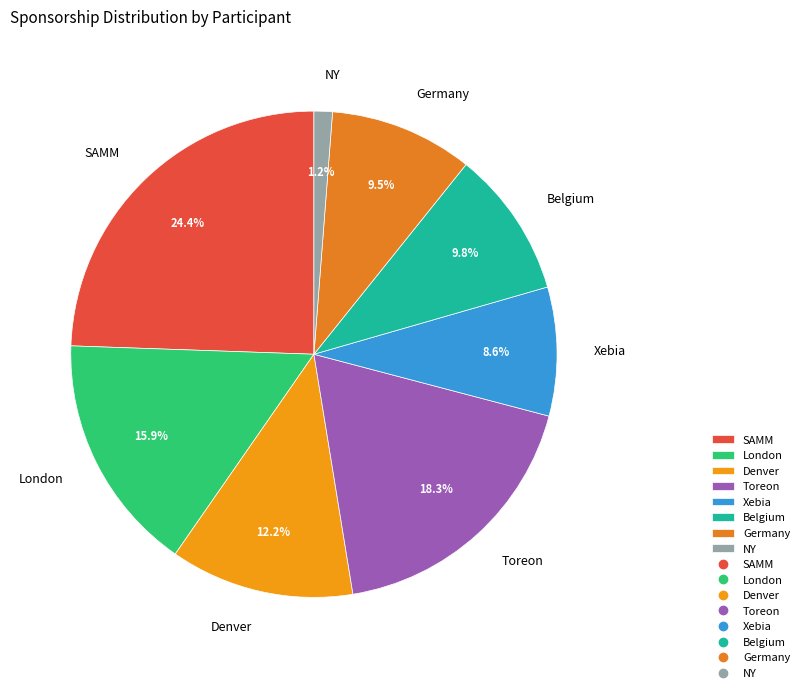

Count the number of slices in the pie.

8